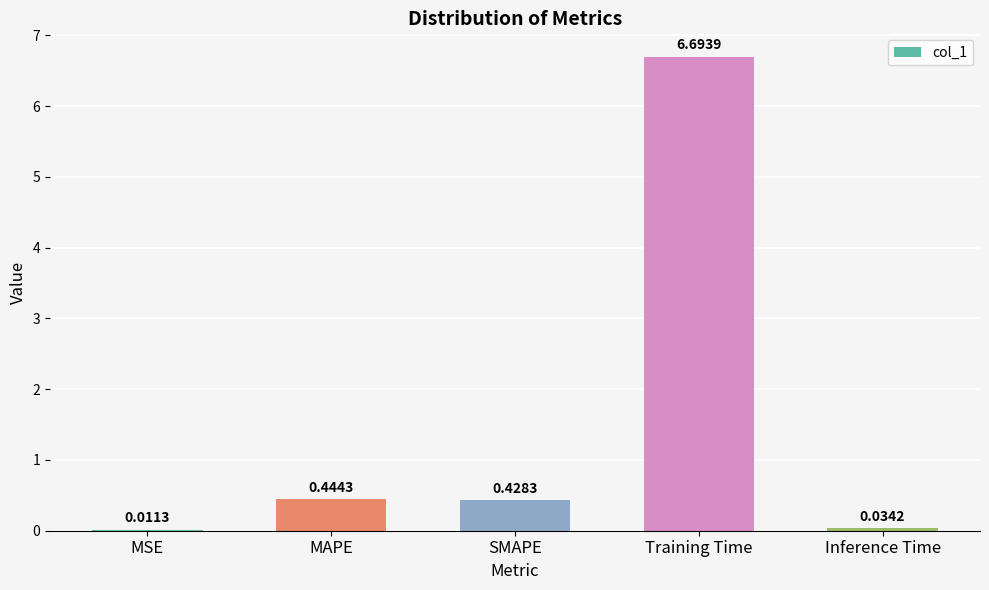

What is the sum of all values?

7.6